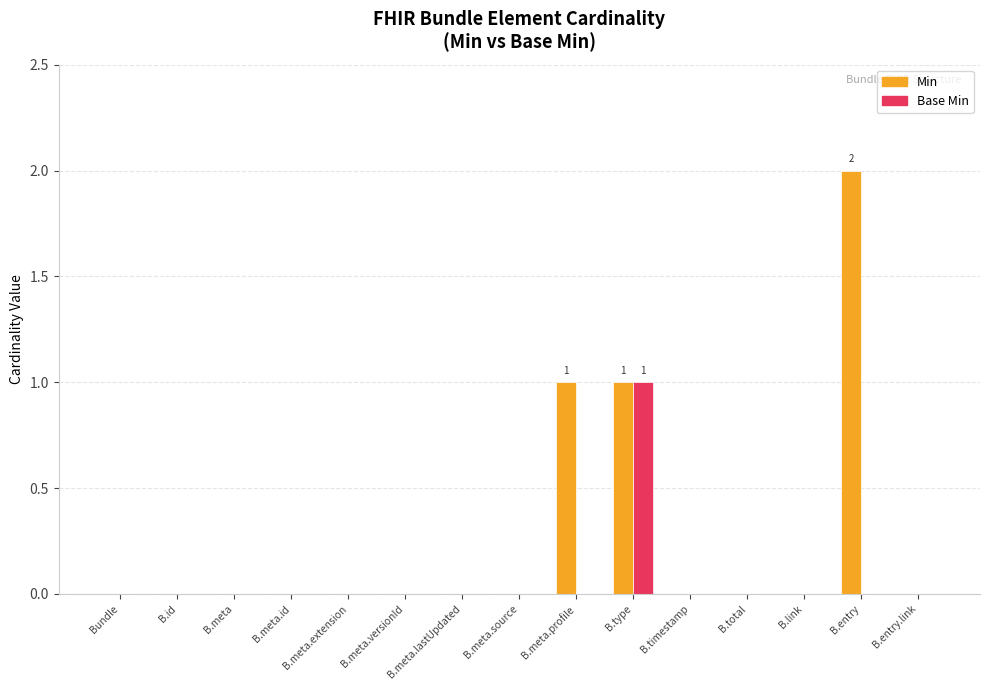

What is the sum of all Min values?

4